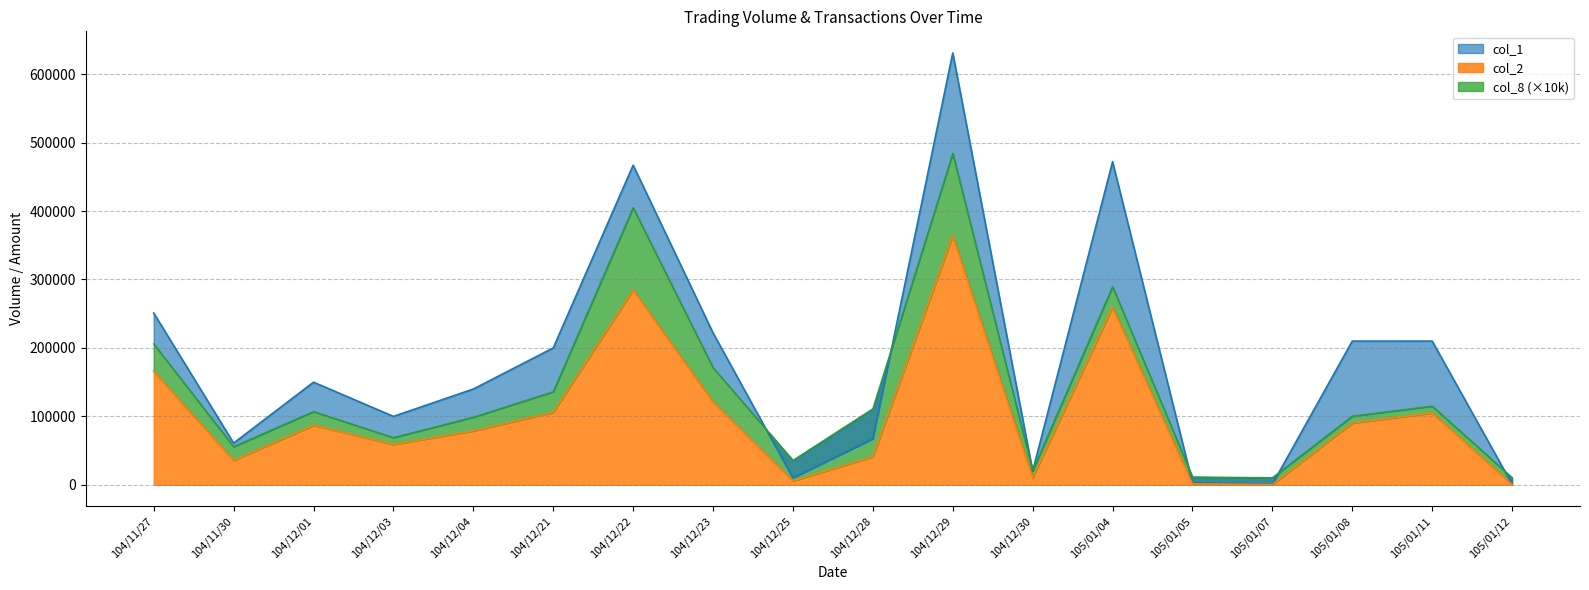

What is the sum of all col_1 values?

3216000